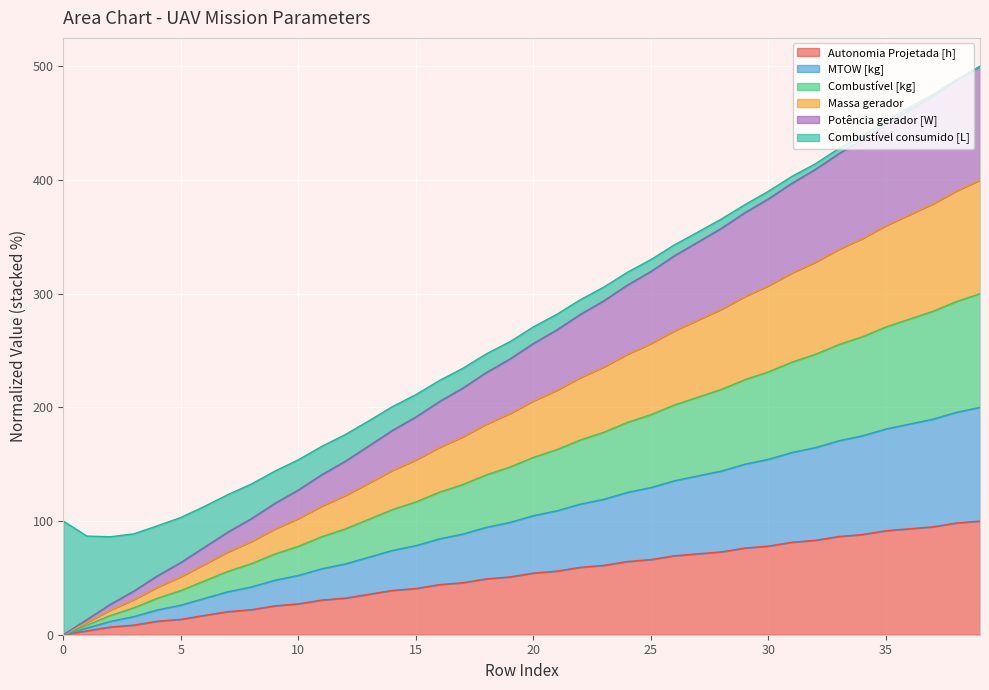

At how many categories does at least one series exceed 242?

21